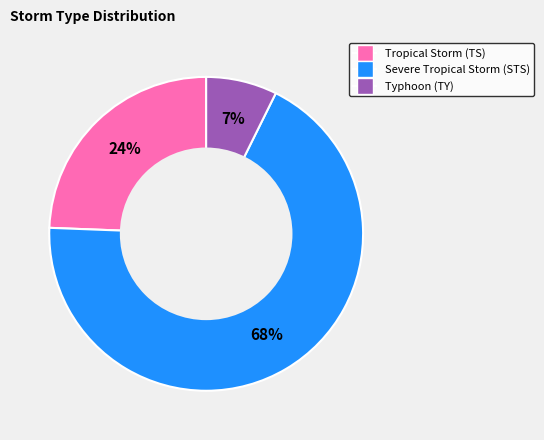

Is there a majority slice in this chart?

Yes